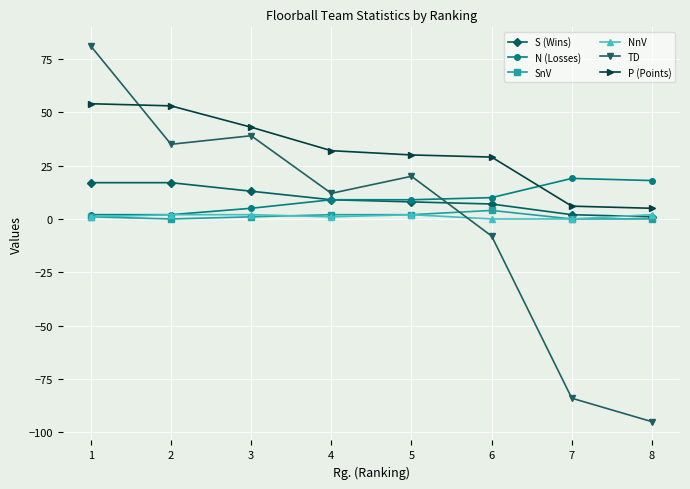

True or false: TD has more than 2 interior local peaks.

False